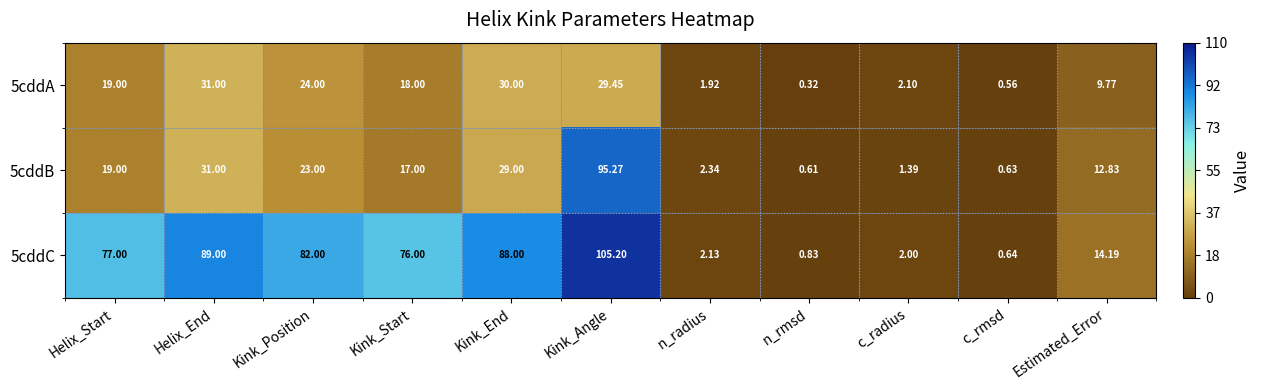

Is the value of 5cddA at n_rmsd greater than the value of 5cddC at c_rmsd?

No